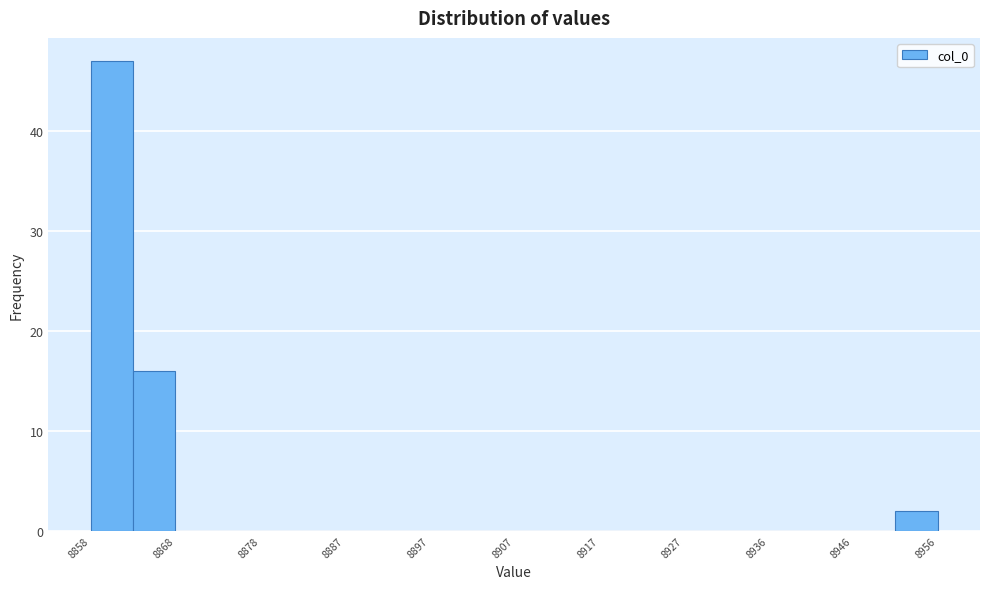

Reading left to right, list every bar in this chart as the range it spans on the x-axis followed by its height. Neither the bar edges nor the heights are printed on the chart, so give them approximately, as read against the axes.

8858 to 8863: 47
8863 to 8868: 16
8868 to 8873: 0
8873 to 8878: 0
8878 to 8882: 0
8882 to 8887: 0
8887 to 8892: 0
8892 to 8897: 0
8897 to 8902: 0
8902 to 8907: 0
8907 to 8912: 0
8912 to 8917: 0
8917 to 8922: 0
8922 to 8927: 0
8927 to 8931: 0
8931 to 8936: 0
8936 to 8941: 0
8941 to 8946: 0
8946 to 8951: 0
8951 to 8956: 2